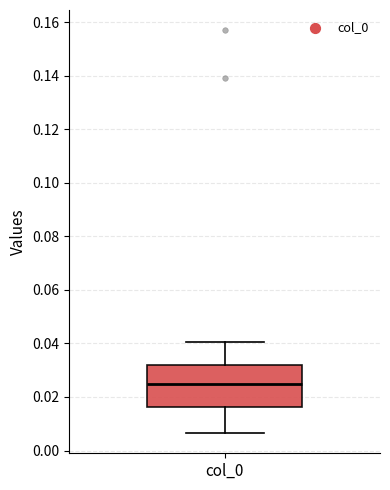

Transcribe this box plot: give where the median line is, the range the box spans, and where the two whiskers end, as read against the y-axis. The values are not printed on the chart, so give them approximately, as read against the axis.

median 0.024, box 0.016 to 0.032, whiskers 0.006 to 0.040